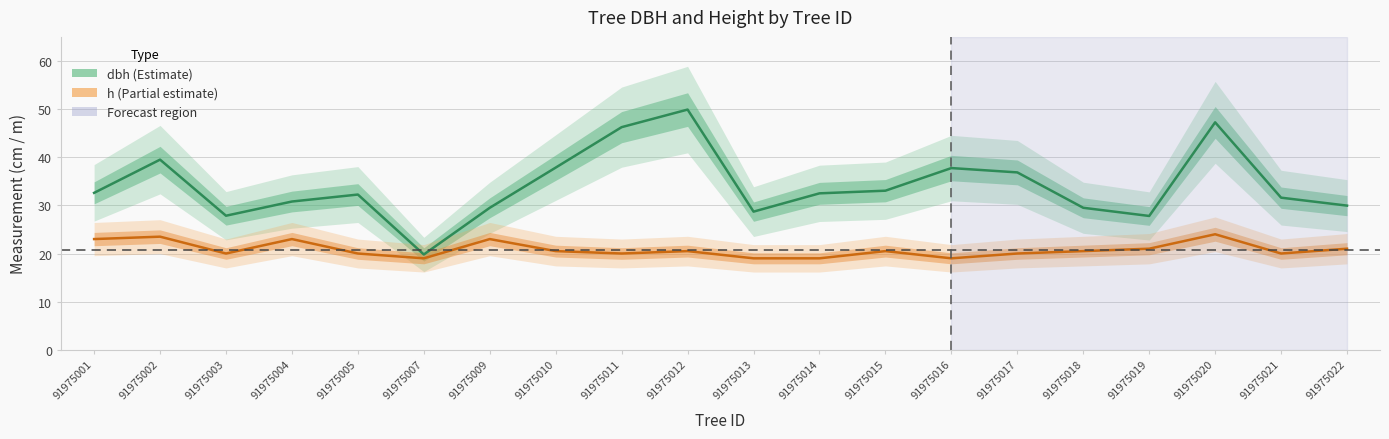

True or false: dbh and h intersect in this chart.

False